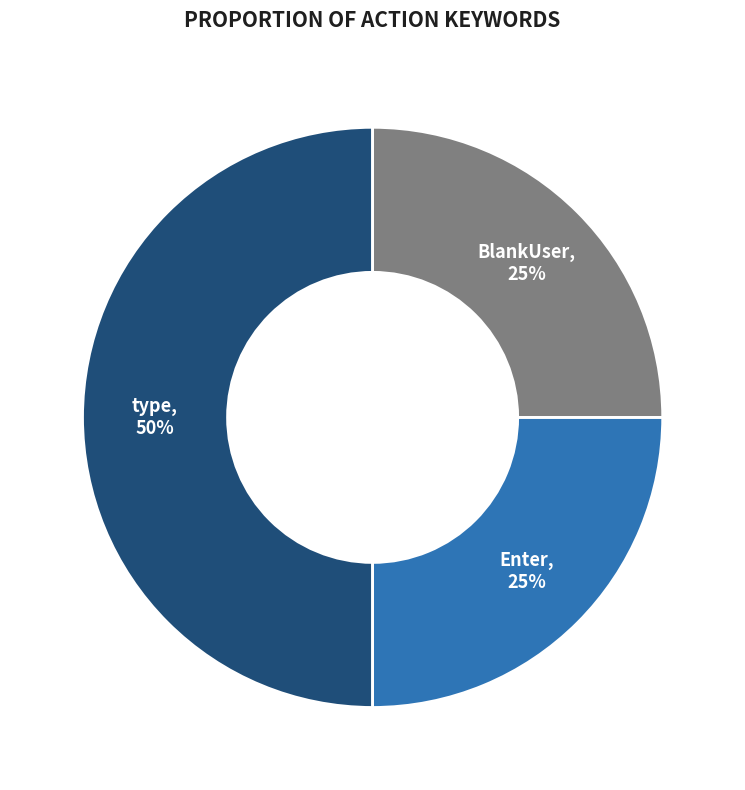

To the nearest percent, what is the combined percentage of type and Enter?

75%